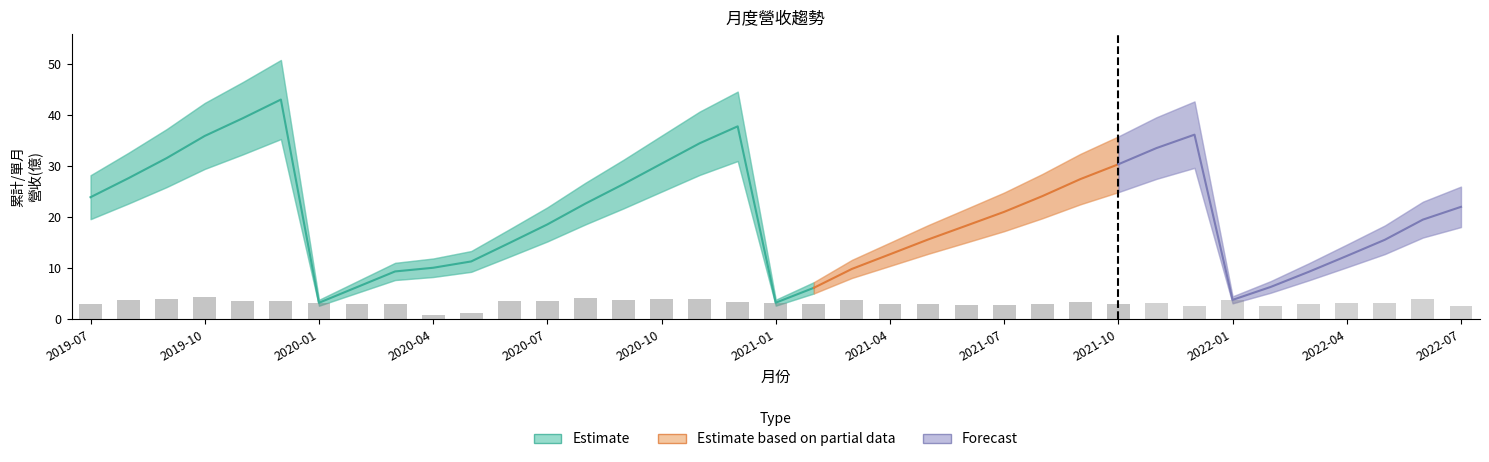

Does the chart contain stacked bars?

No